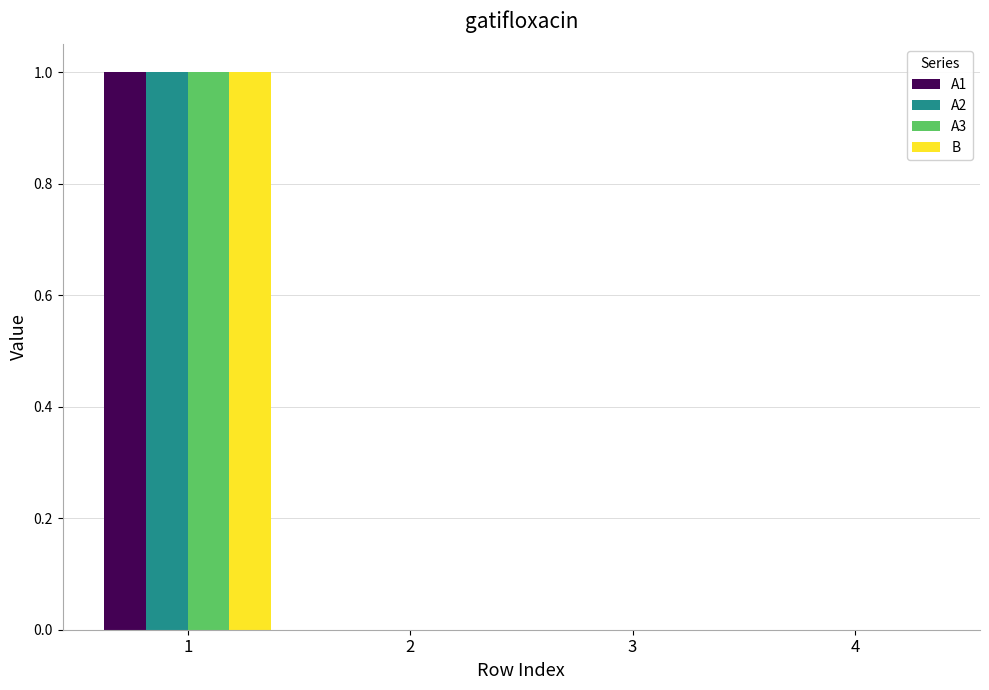

The value of A2 at 2 is 0.0. True or false?

True